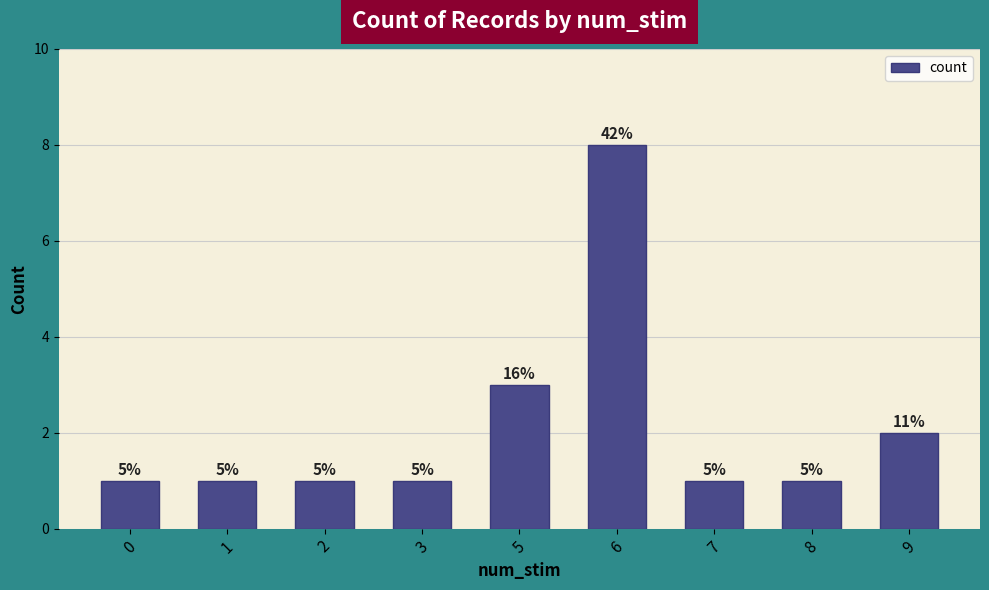

Are the bars grouped side by side (vs. stacked)?

No